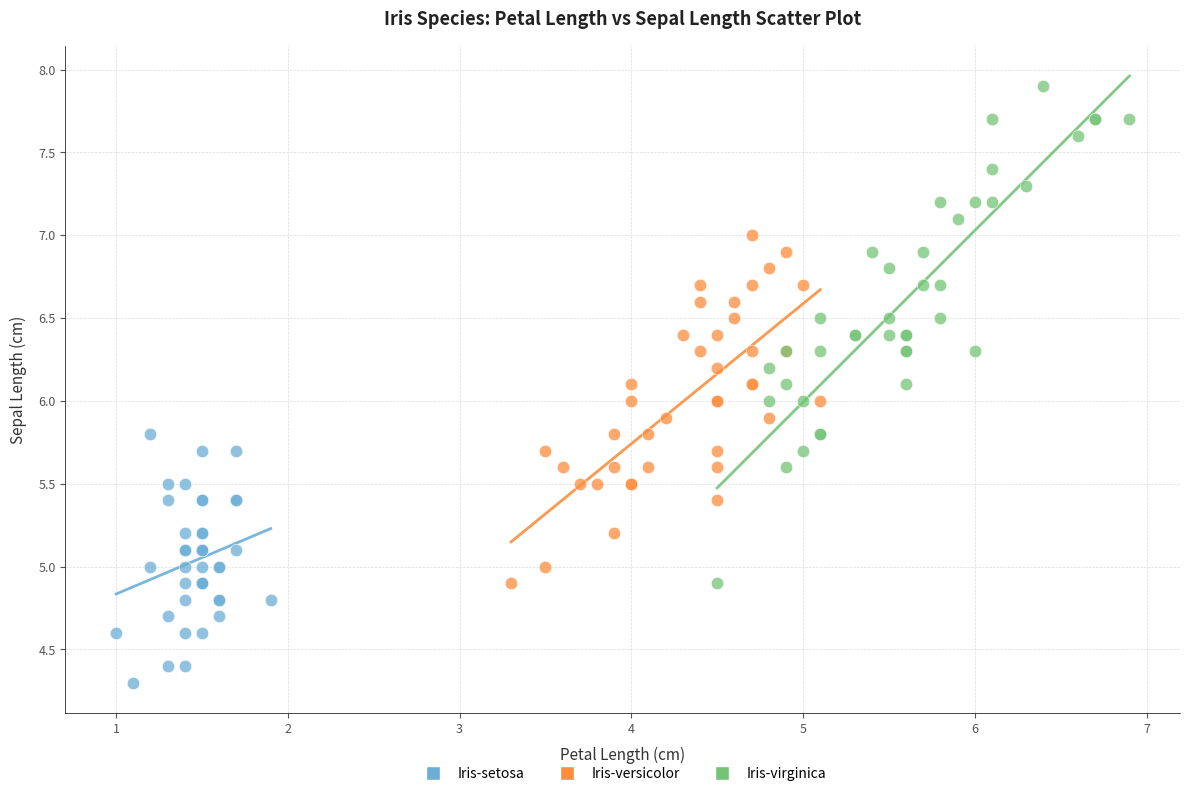

What are all the series names shown in the legend?

Iris-setosa, Iris-versicolor, Iris-virginica